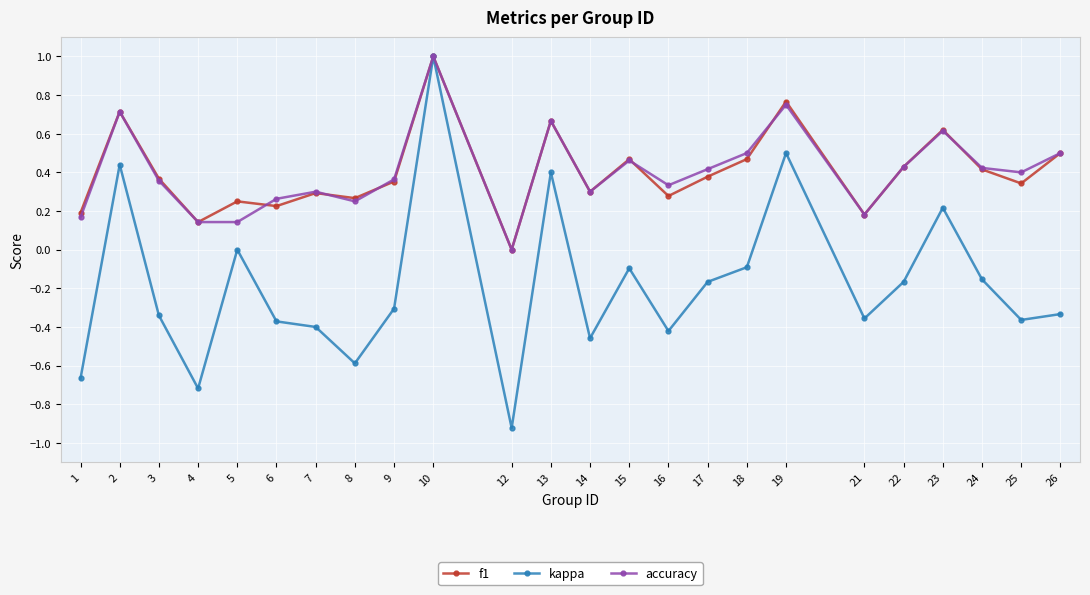

Which category has the highest value in the accuracy series?

10